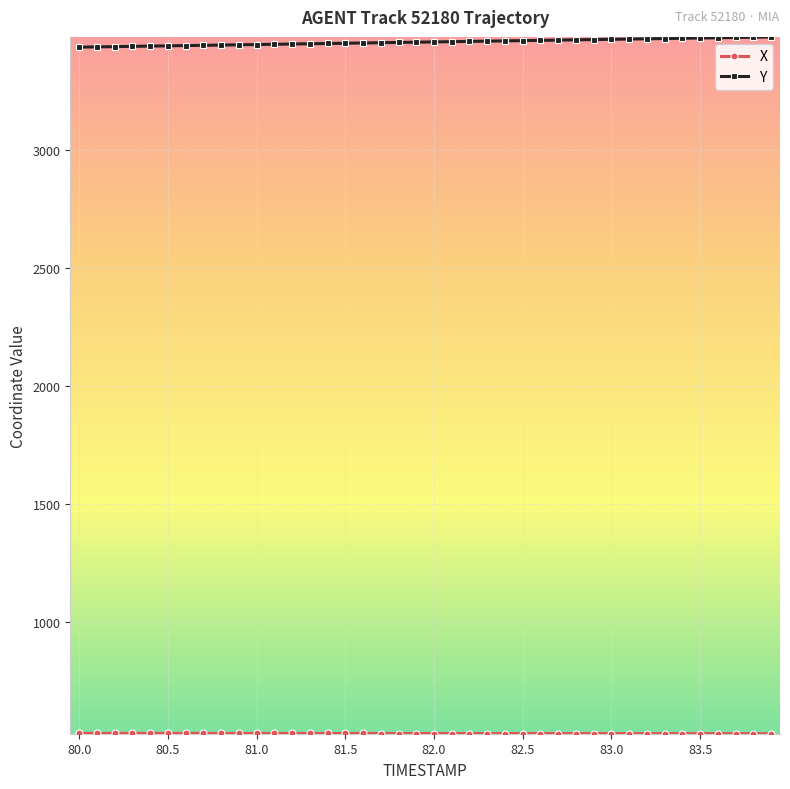

Does the chart have visible grid lines?

Yes